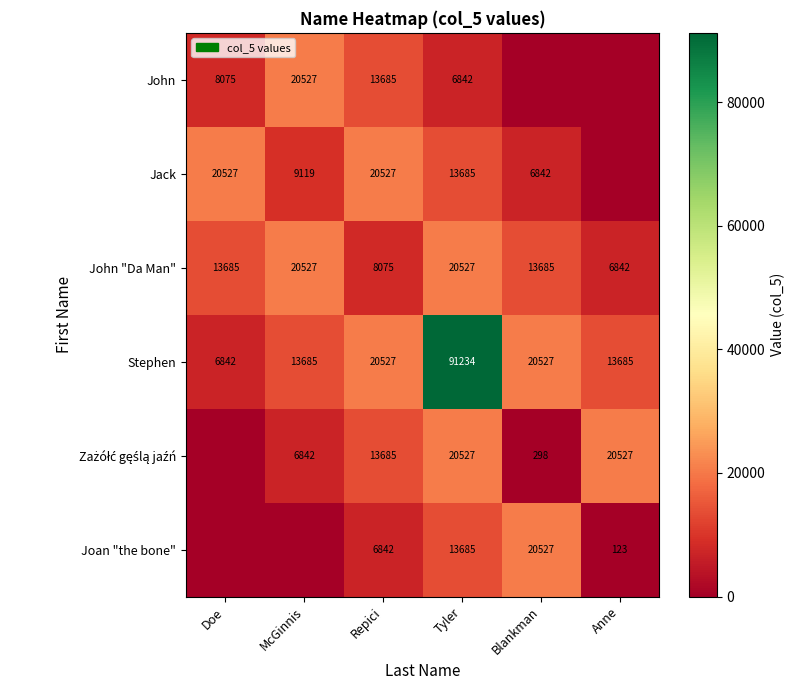

What is the difference between the highest and lowest values at Repici?

13685